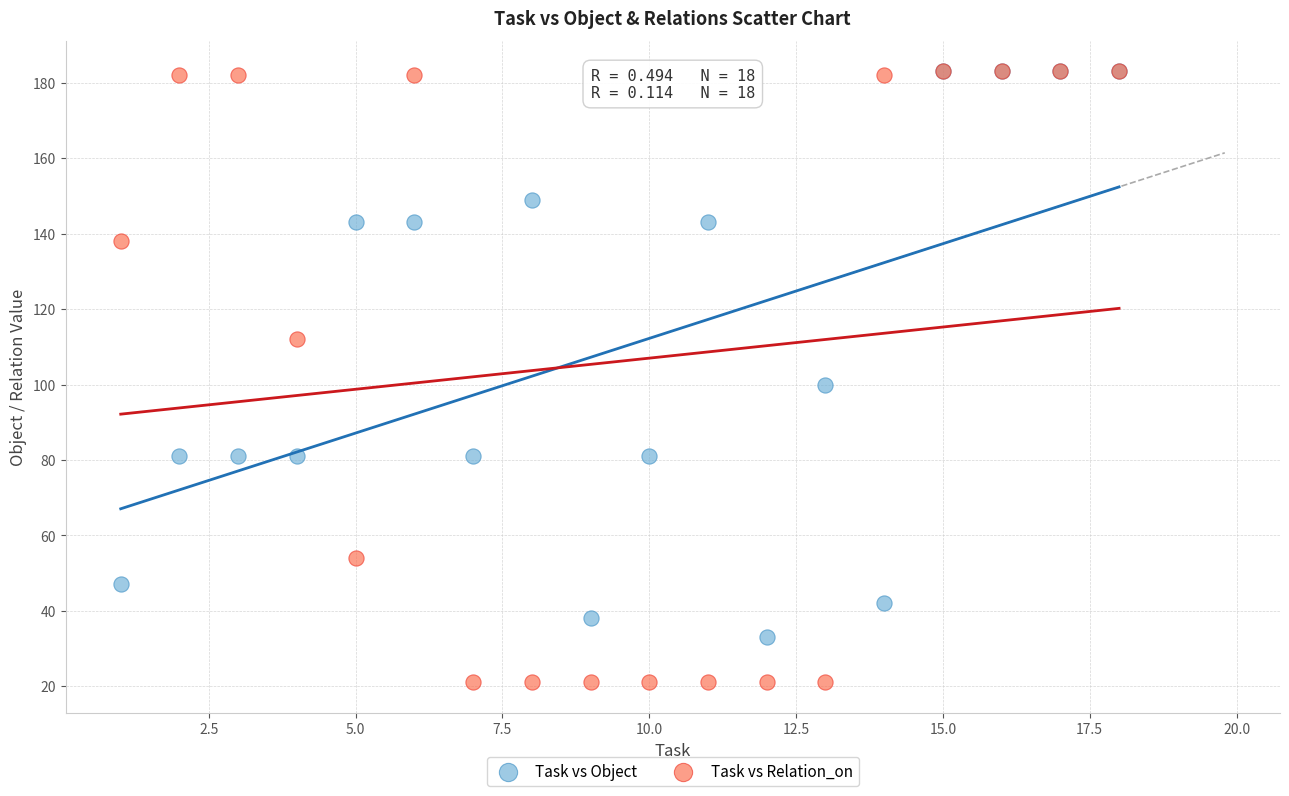

What are all the series names shown in the legend?

Task vs Object, Task vs Relation_on